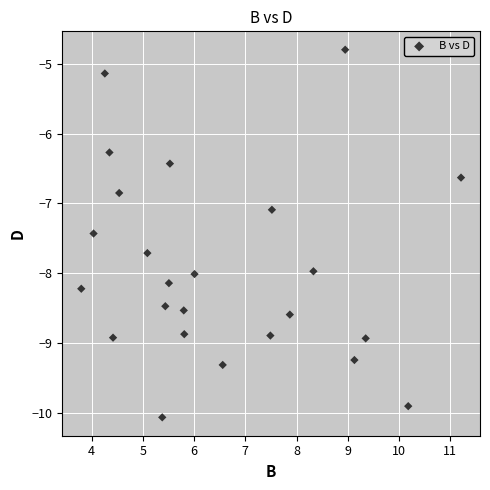

What is the range of Y values (max minus min)?

5.3